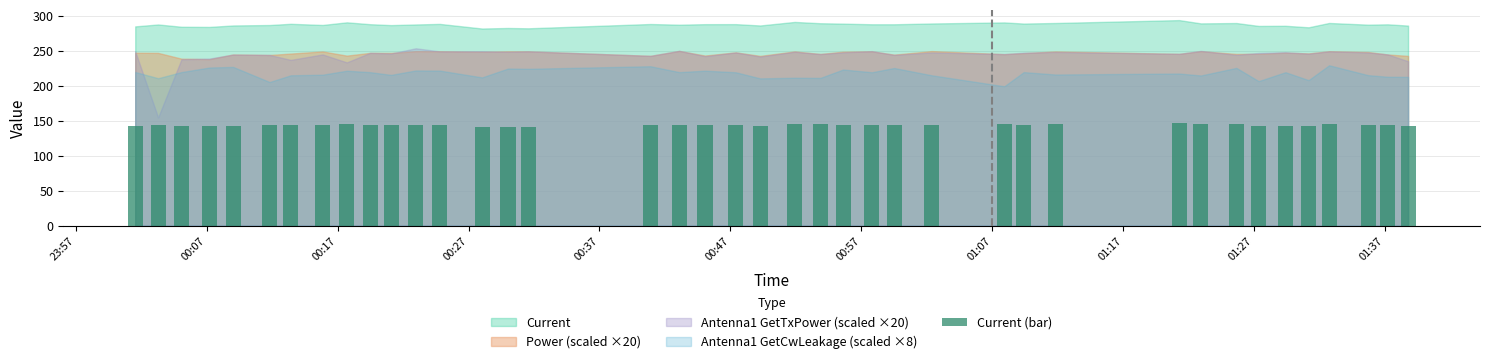

What is the greatest value displayed?

146.8